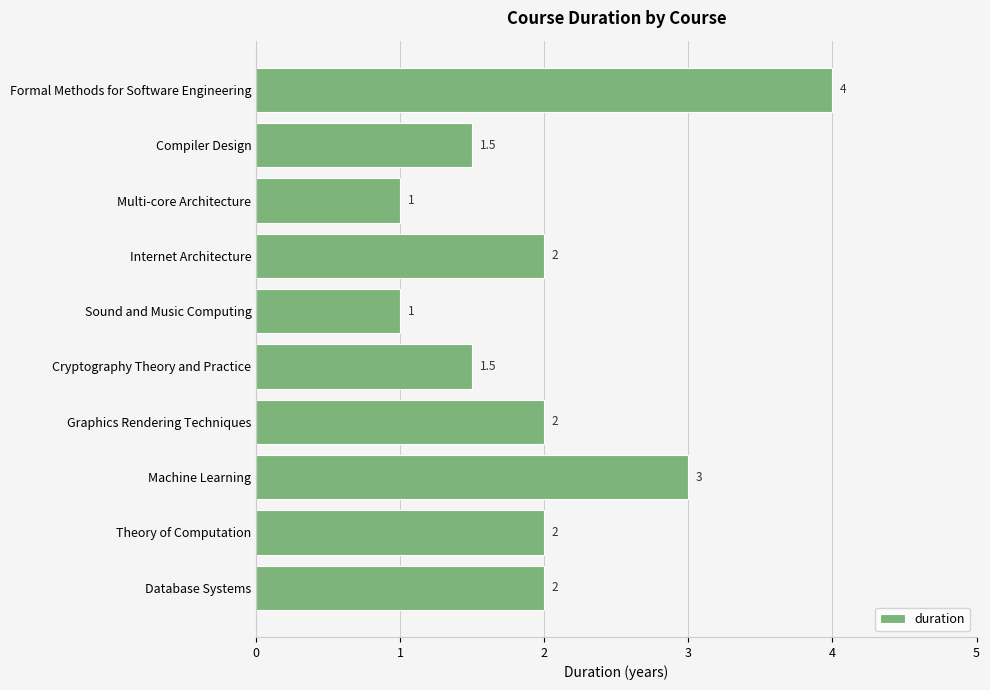

What is the maximum value shown in the chart?

4.0